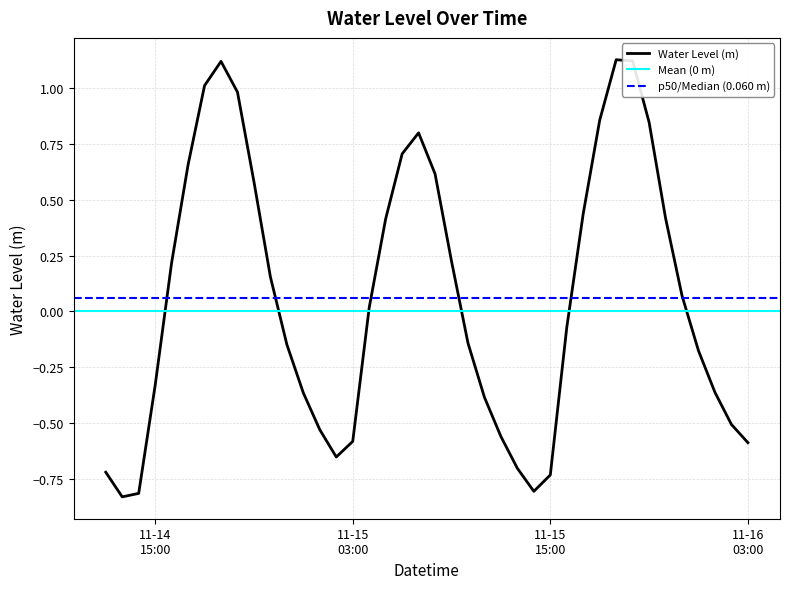

What is the label of the 39th point from the right?

2023-11-14 13:00:00